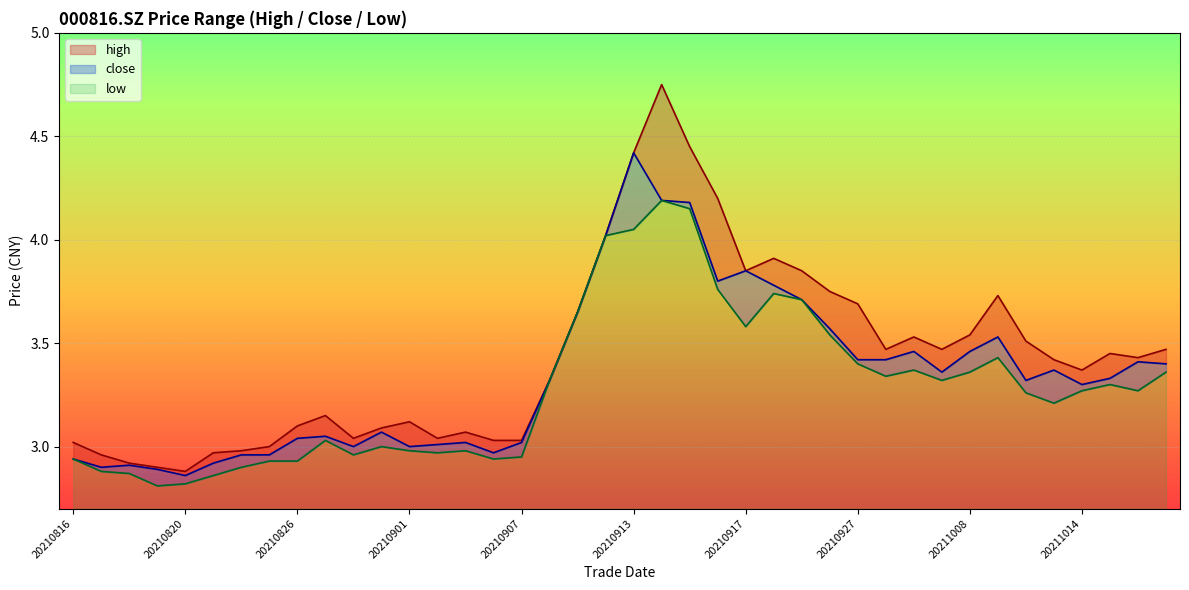

Rank the series at 20211018 from lowest to highest value.

low, close, high